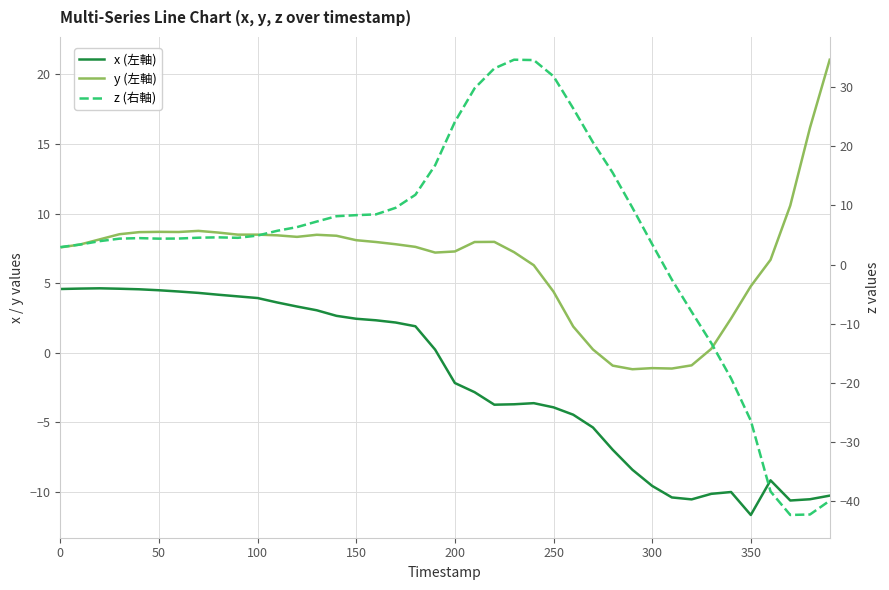

The value of z (右軸) at 350 is -26.4. True or false?

True